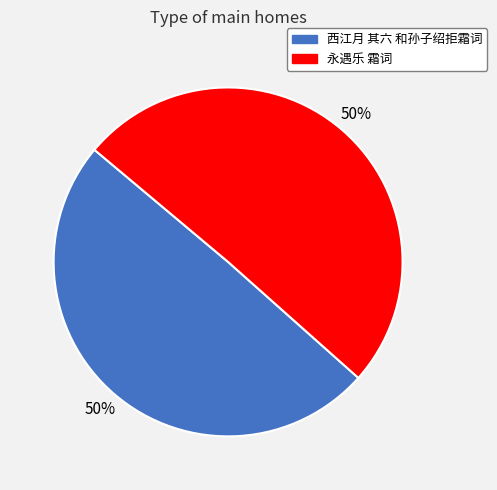

Do 永遇乐 霜词 and 西江月 其六 和孙子绍拒霜词 together represent more than half of the pie?

Yes